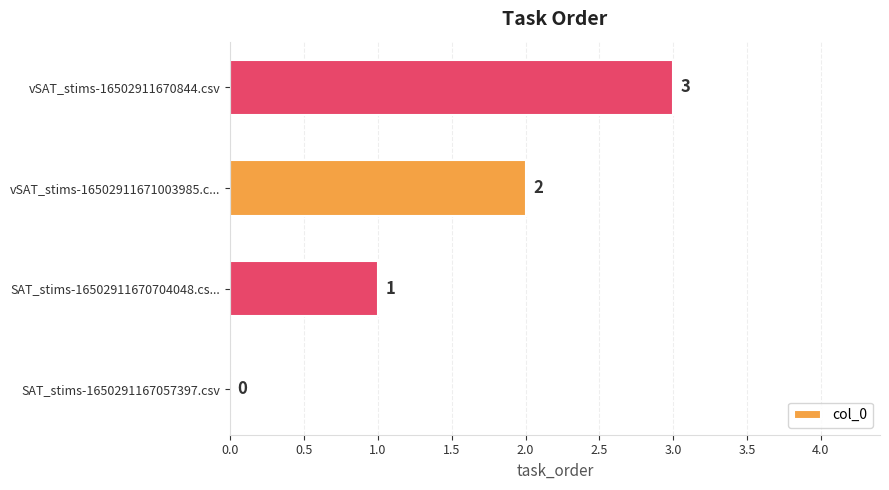

Which label corresponds to the largest value in the chart?

vSAT_stims-16502911670844.csv